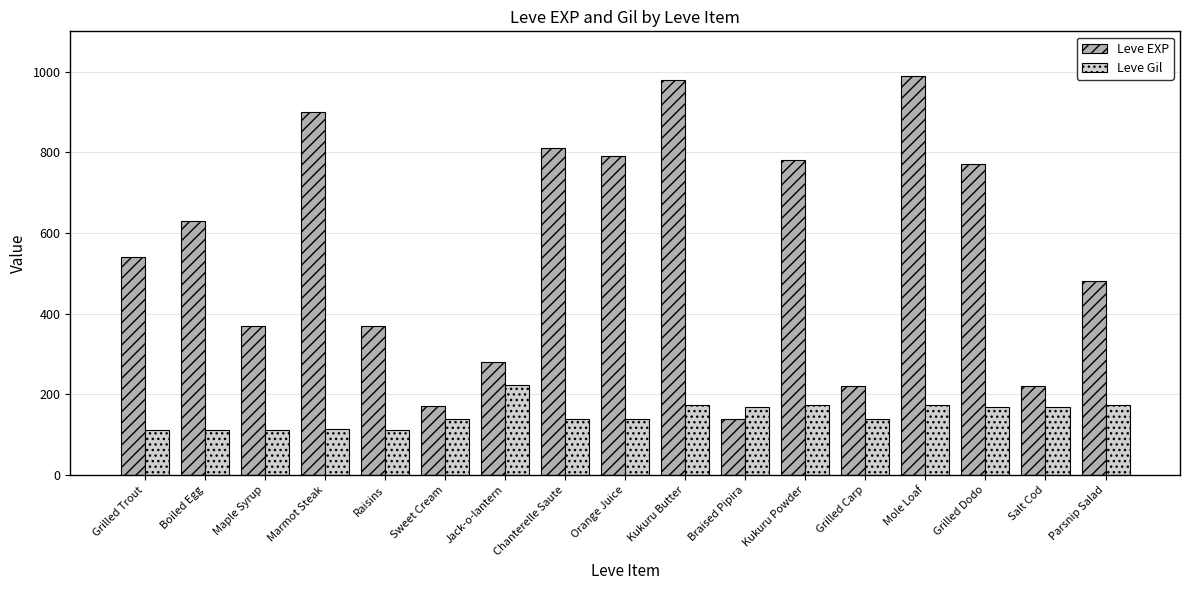

Read the Leve Gil value at Braised Pipira, to the nearest 50.

150